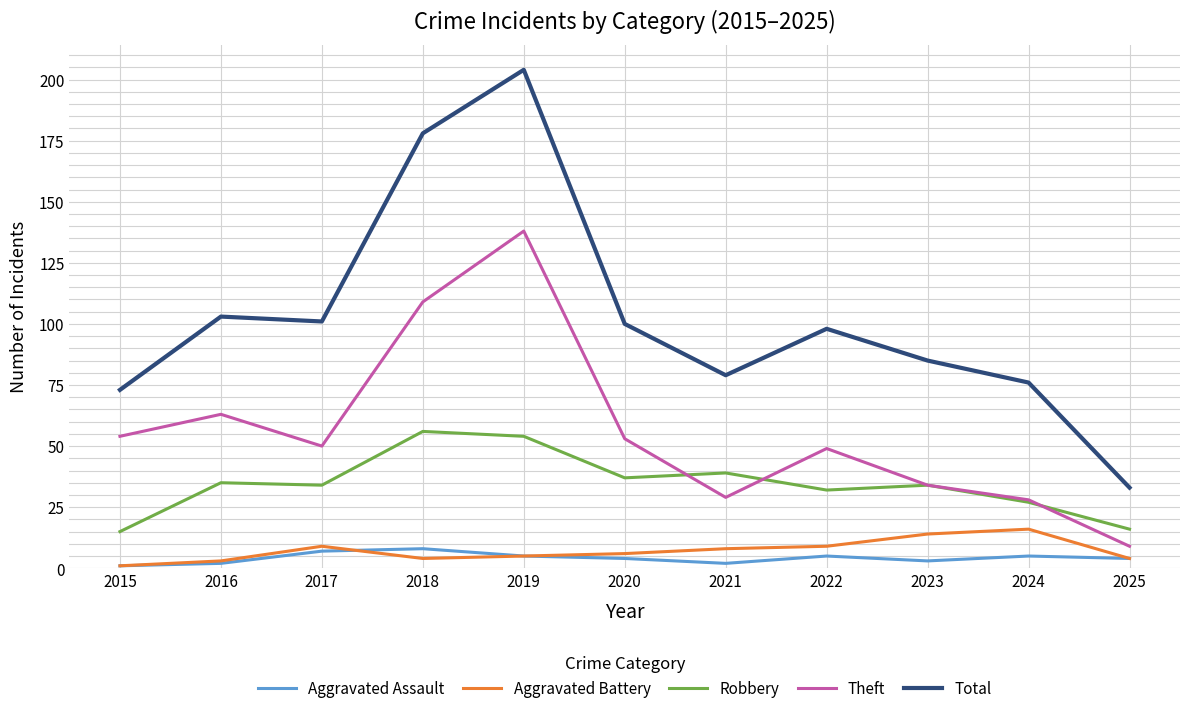

True or false: Robbery and Aggravated Assault intersect in this chart.

False